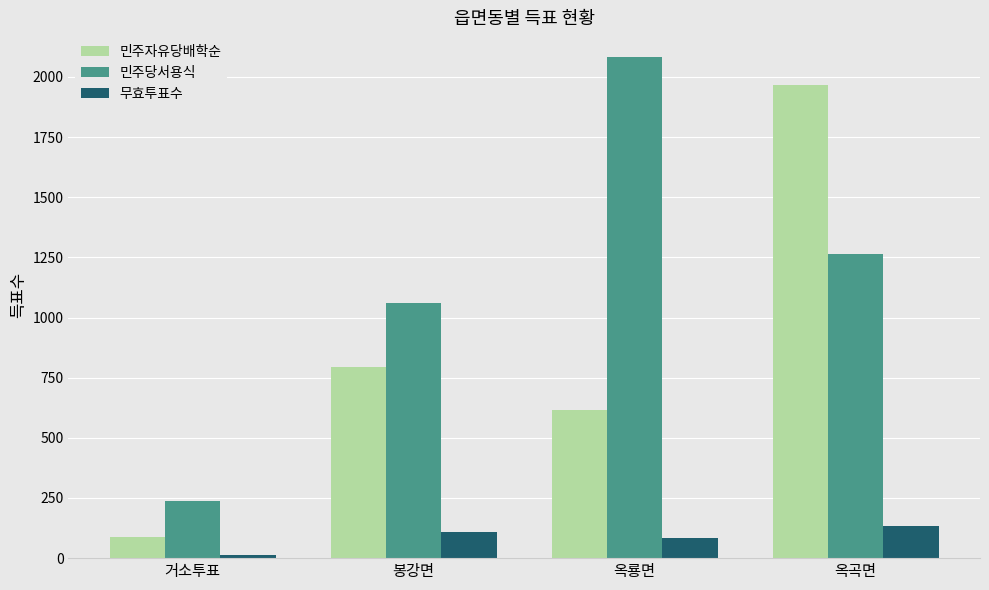

Which category has the lowest value across all series?

거소투표